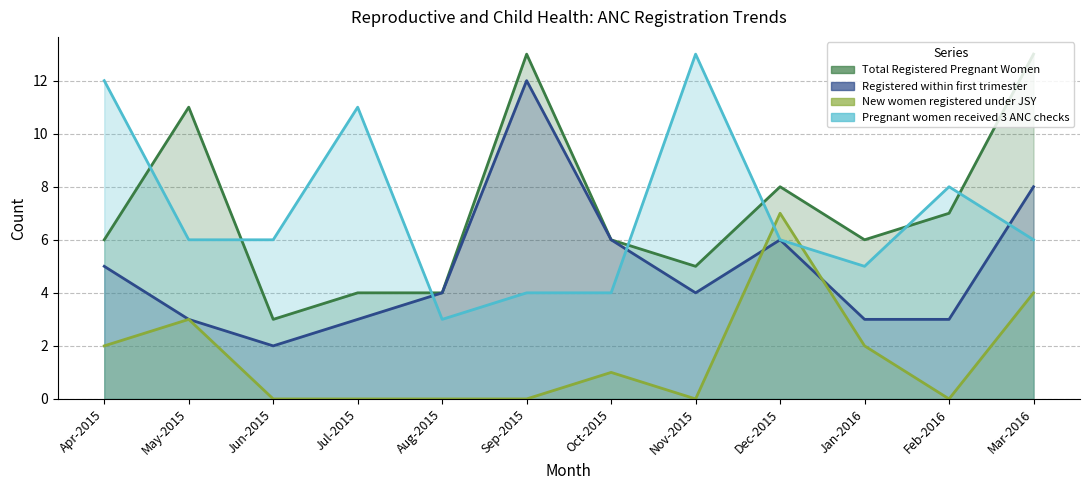

Which category has the highest value in the Pregnant women received 3 ANC checks series?

Nov-2015